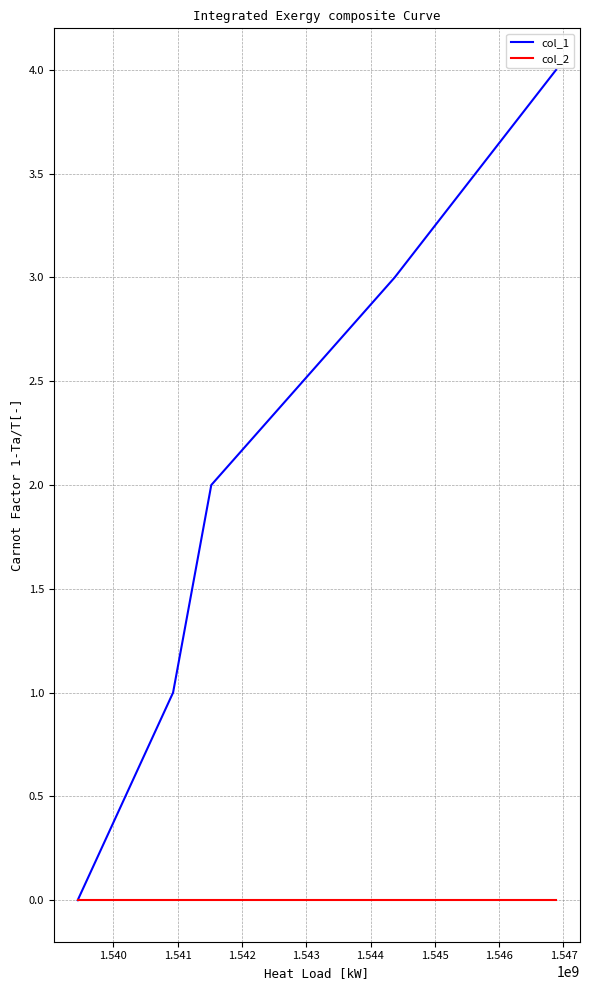

Which series has the widest spread of values?

col_1